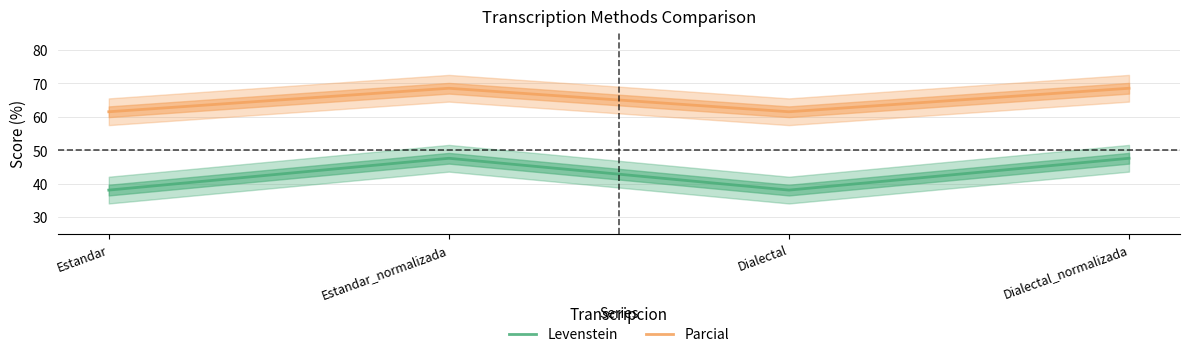

True or false: Levenstein and Parcial intersect in this chart.

False